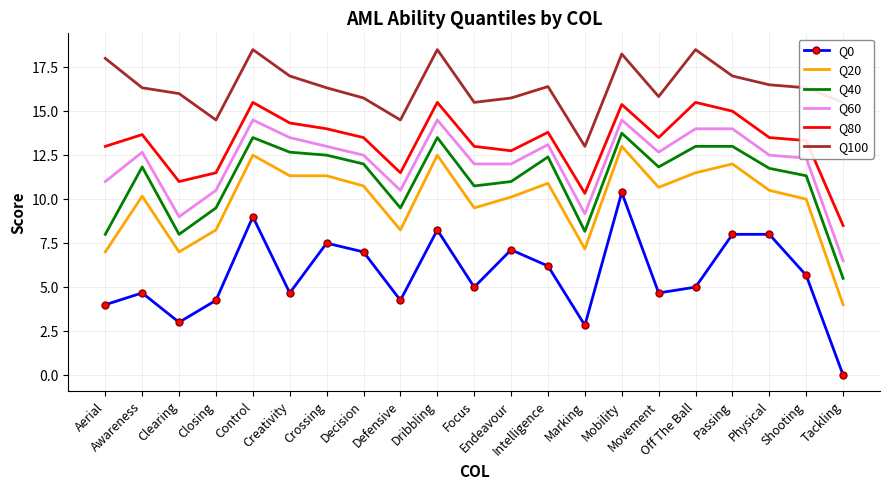

Is it true that Q0 equals 8.0 at Passing?

True